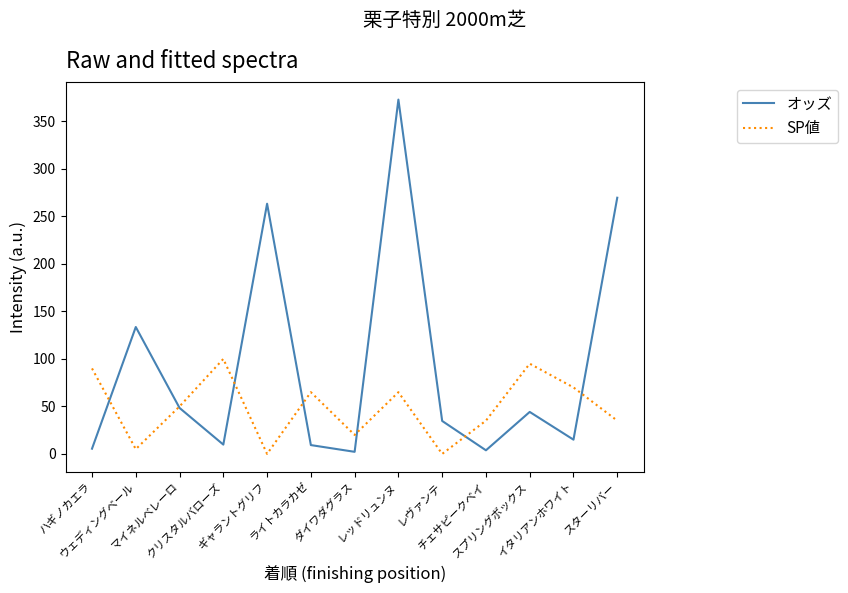

The value of SP値 at クリスタルバローズ is 100.0. True or false?

True